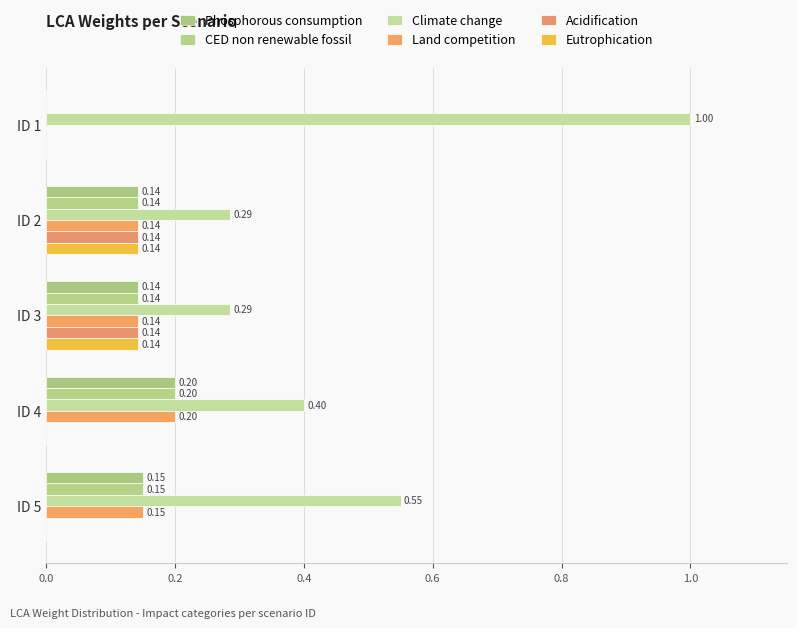

Which series has the widest spread of values?

Climate change